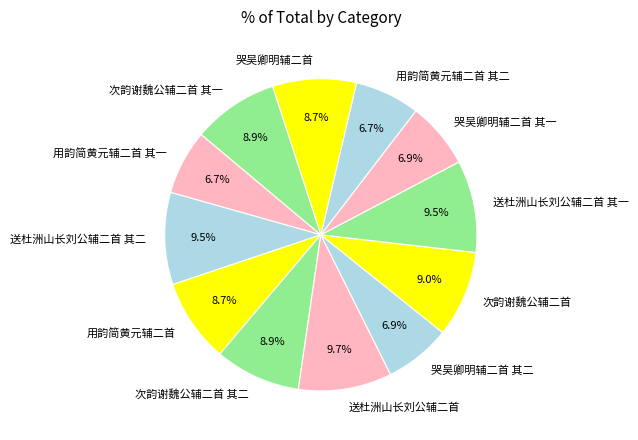

Does 用韵简黄元辅二首 其一 represent more than half of the total?

No